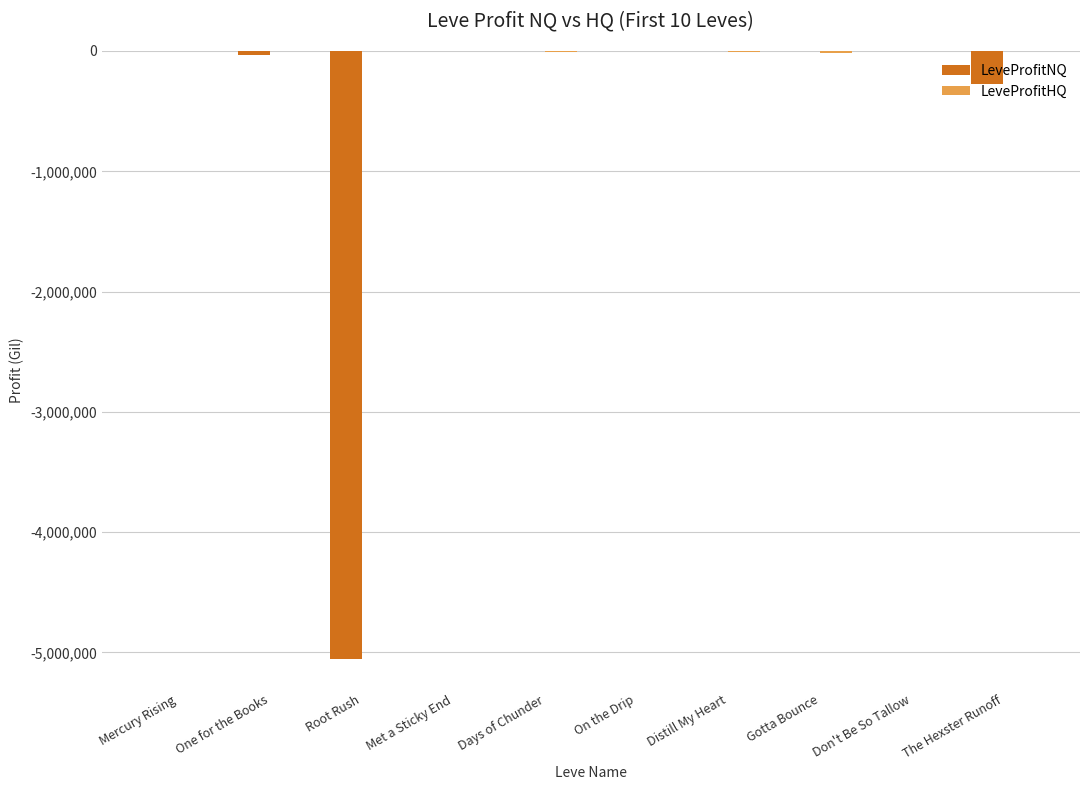

How many data points does each series have?

10